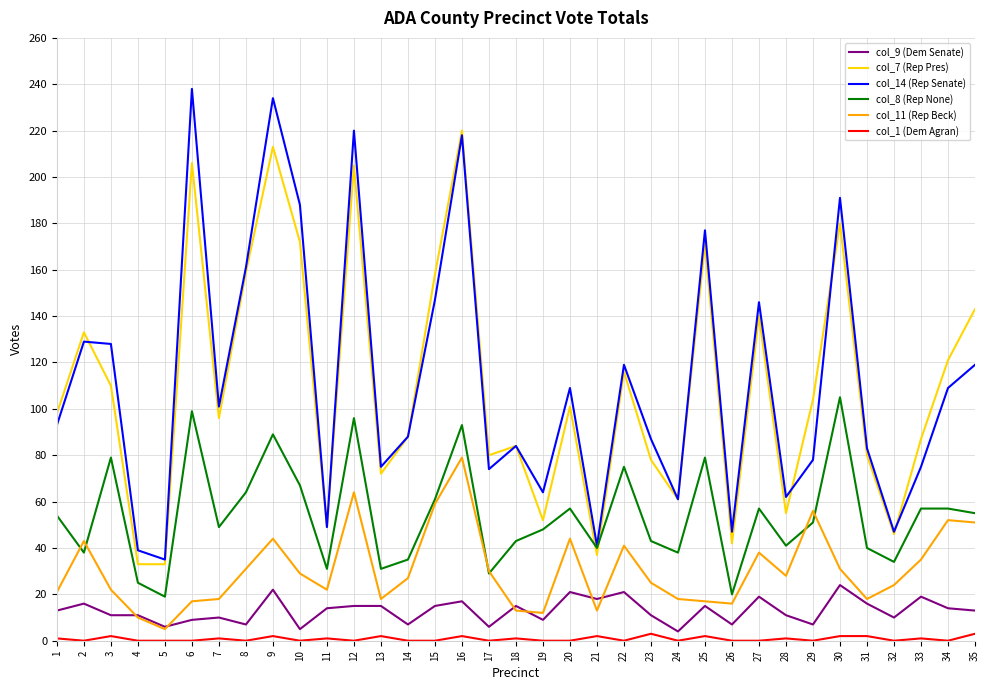

True or false: col_1 (Dem Agran) and col_14 (Rep Senate) intersect in this chart.

False